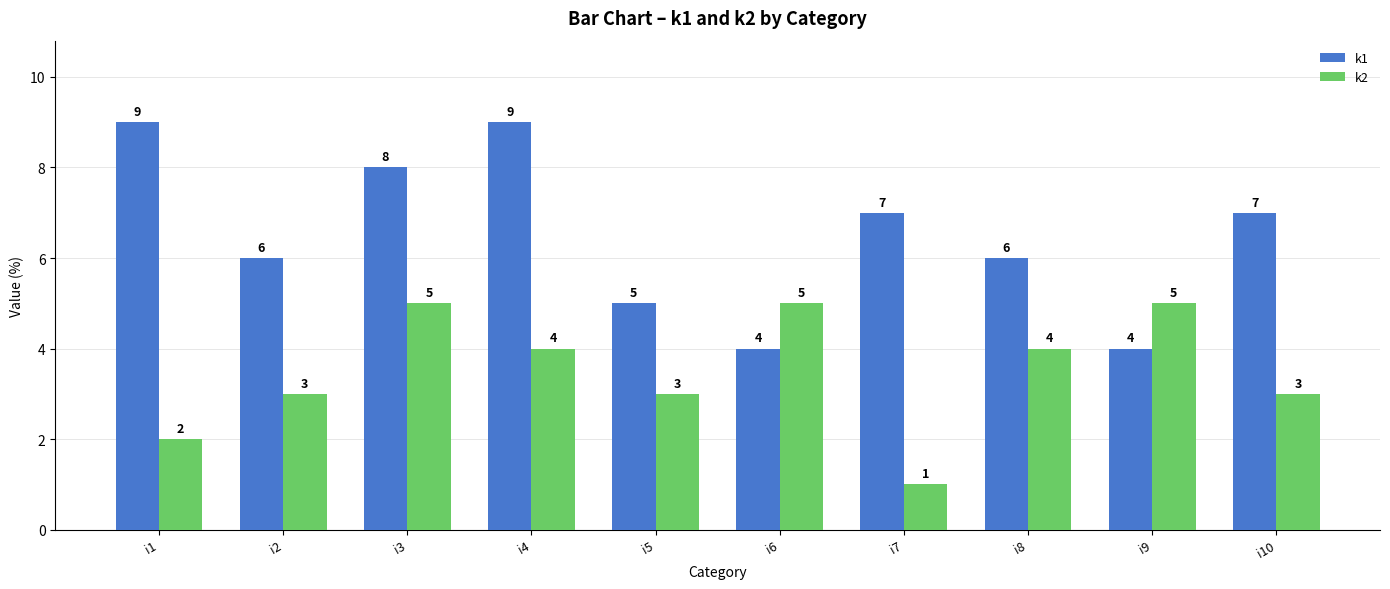

Reading left to right, transcribe all the data shown in this chart.

k1: 9	6	8	9	5	4	7	6	4	7
k2: 2	3	5	4	3	5	1	4	5	3